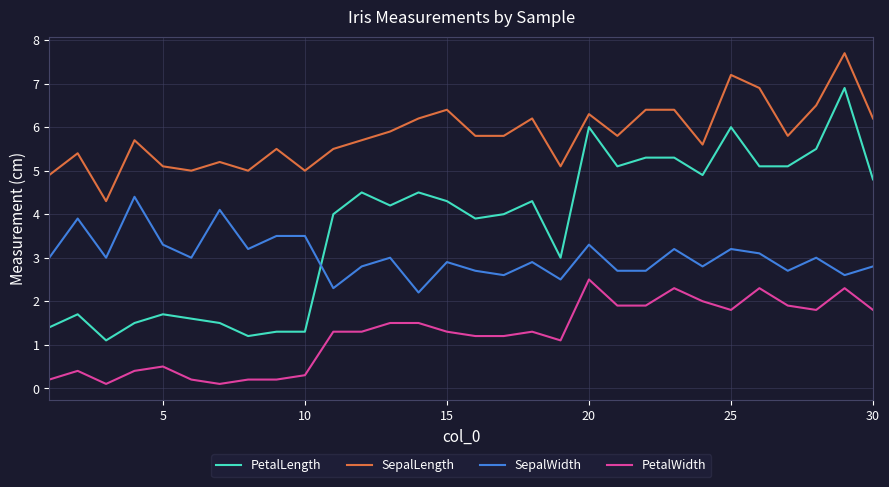

What is the greatest value displayed?

7.7